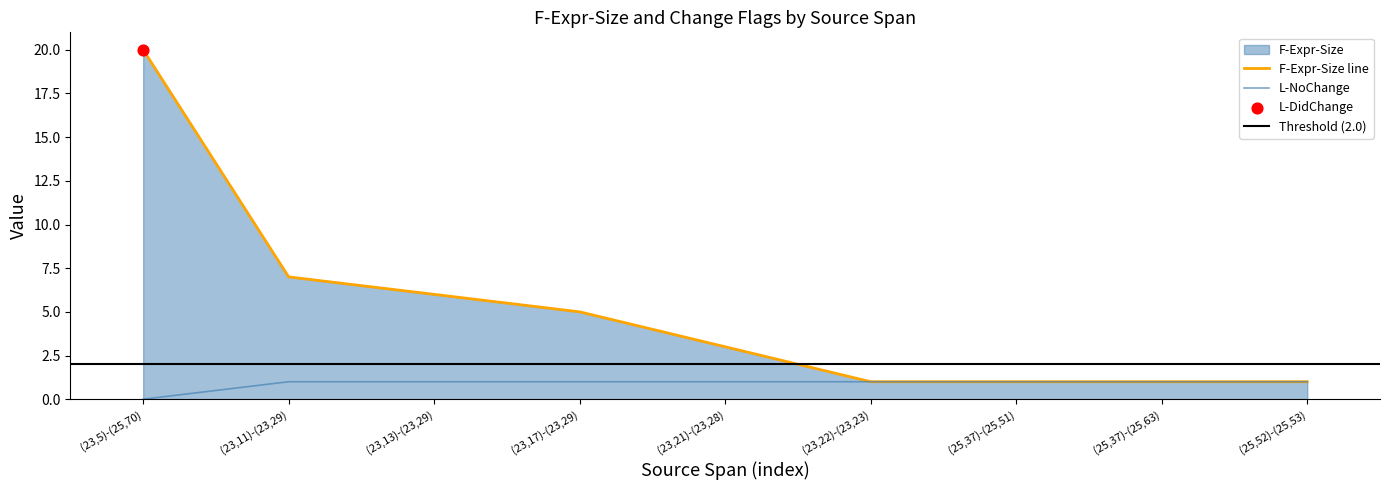

Which series has the widest spread of Y values?

F-Expr-Size